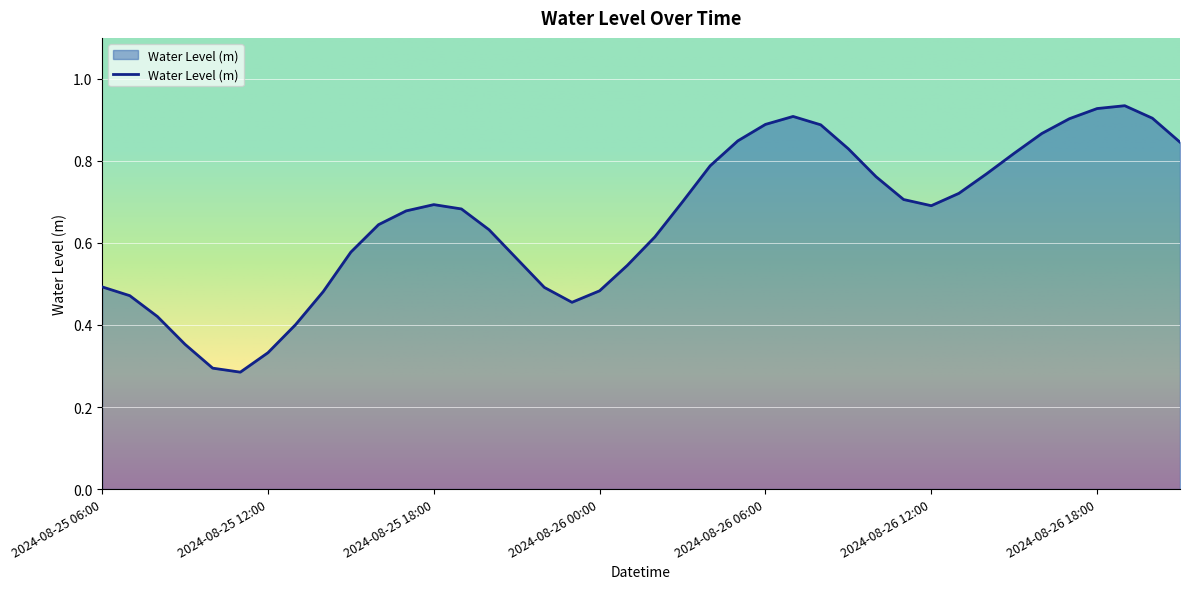

What is the label of the 20th point from the left?

2024-08-26 01:00